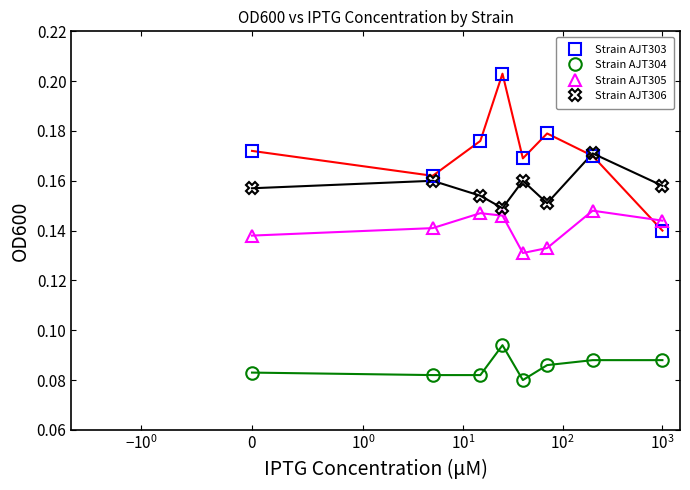

Which series has the widest spread of values?

Strain AJT303